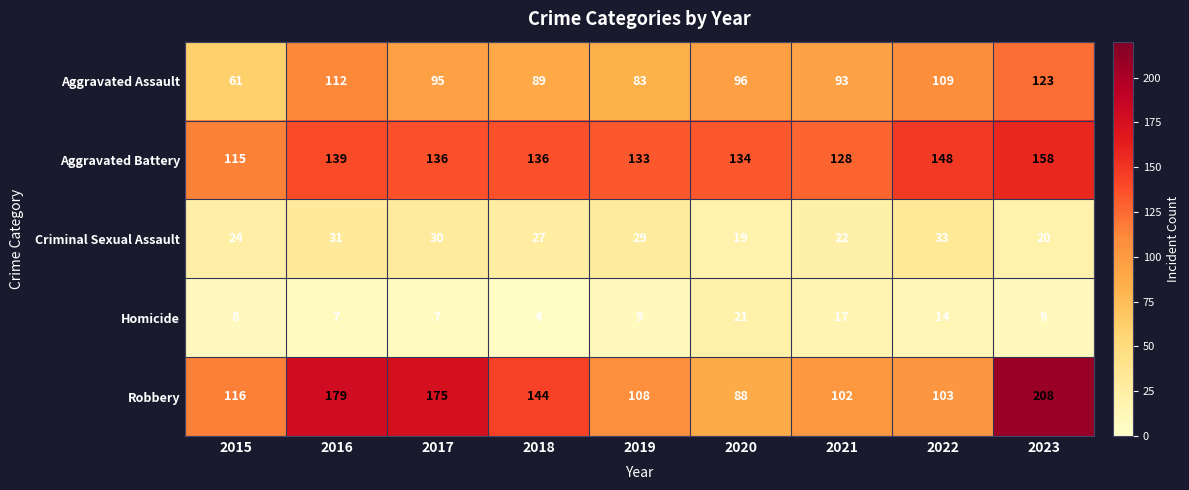

The Aggravated Battery series shows 136 at 2018. True or false?

True